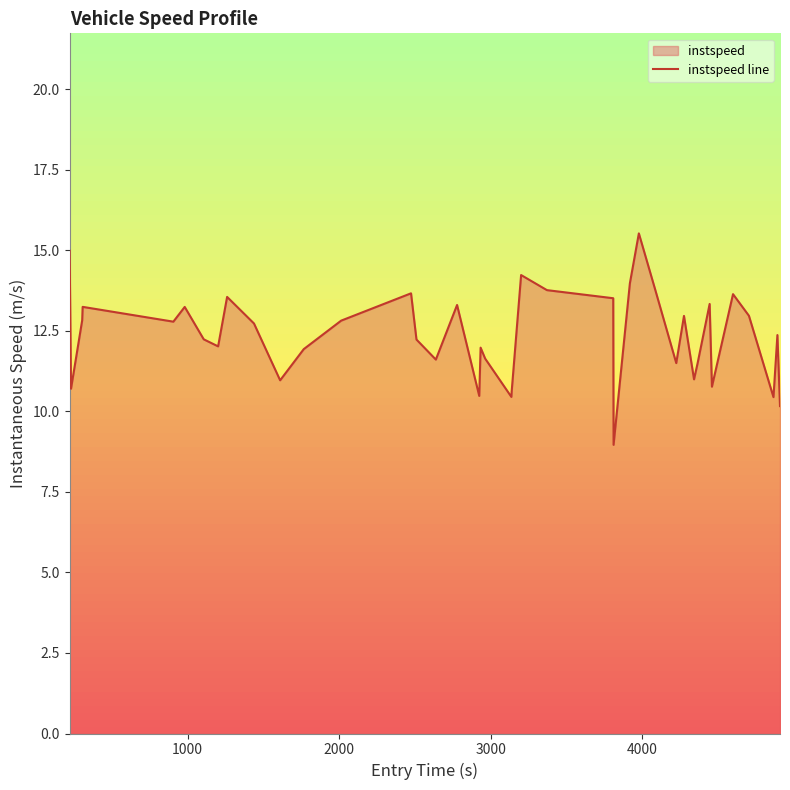

How many values are below 12?

16